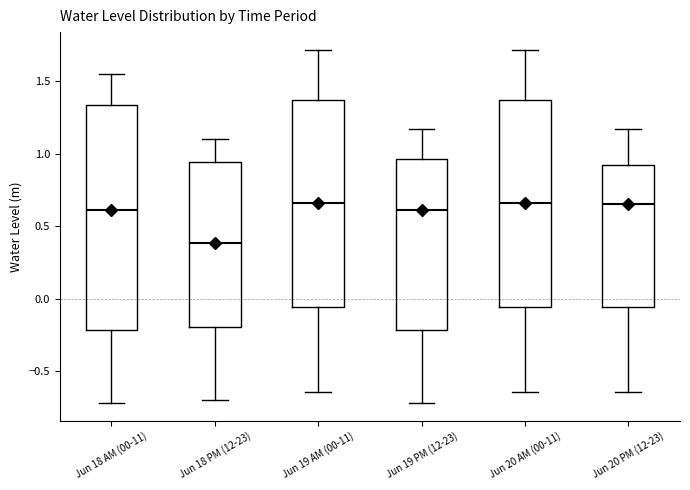

Which box is the tallest, from its lower edge to its upper edge?

Jun 18 AM (00-11)